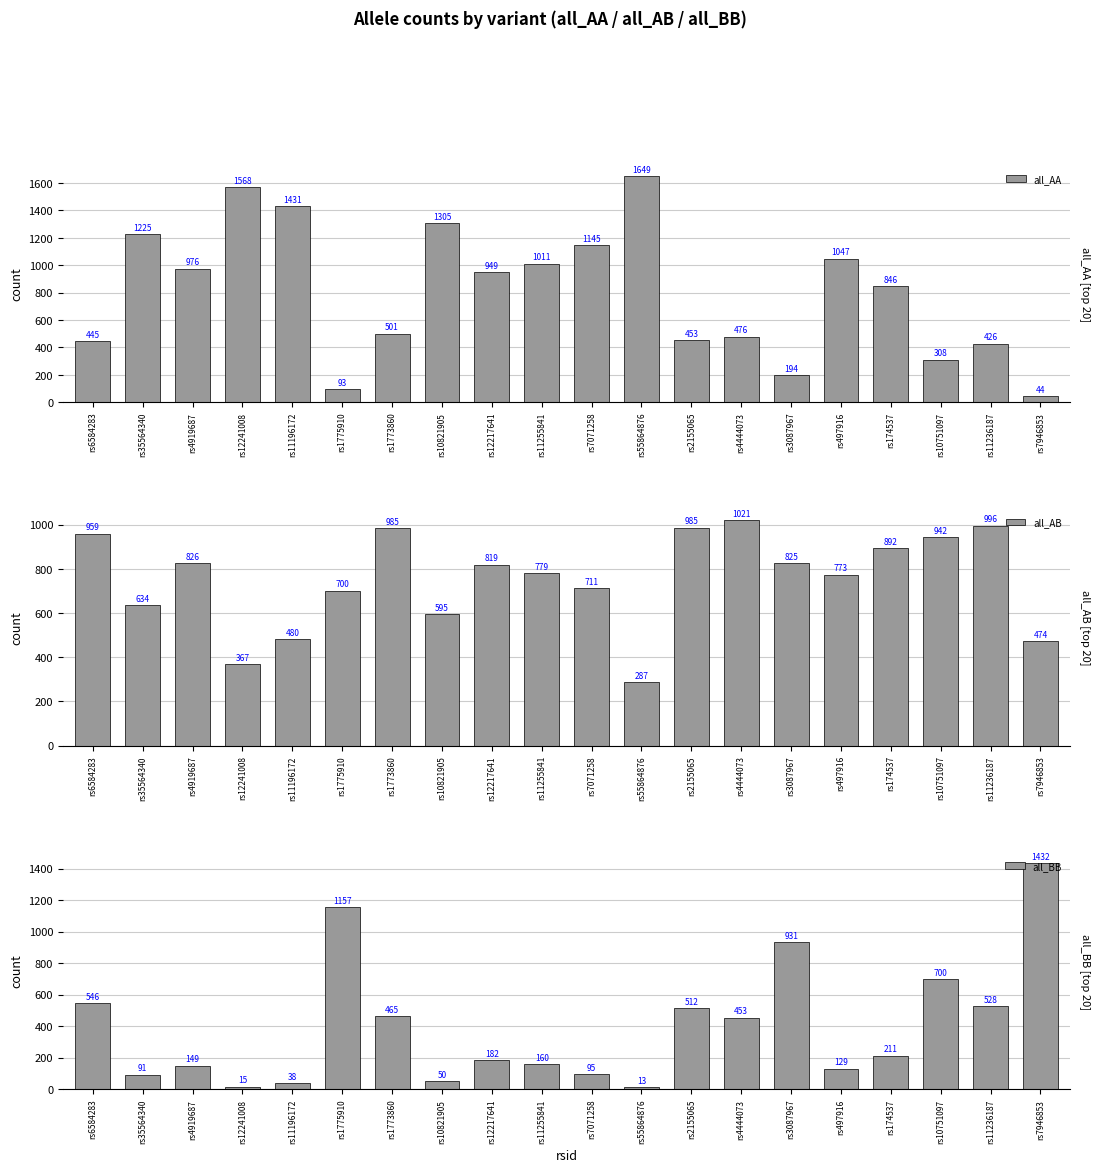

Between rs10821905 and rs11196172, which is larger?

rs11196172